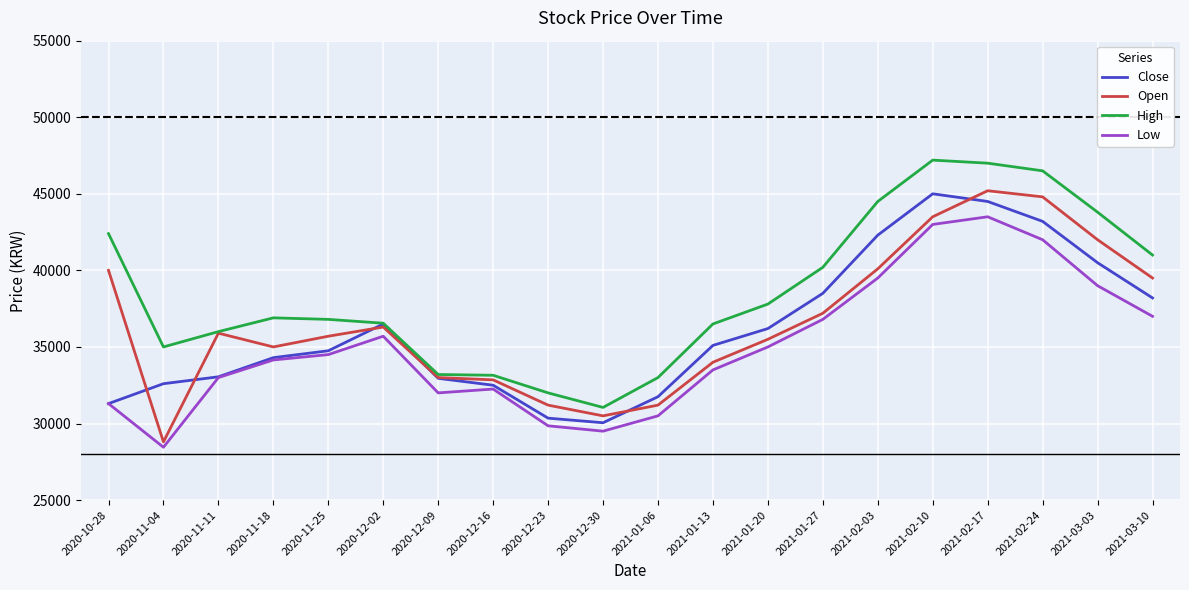

At which category does the chart reach its minimum across all series?

2020-11-04